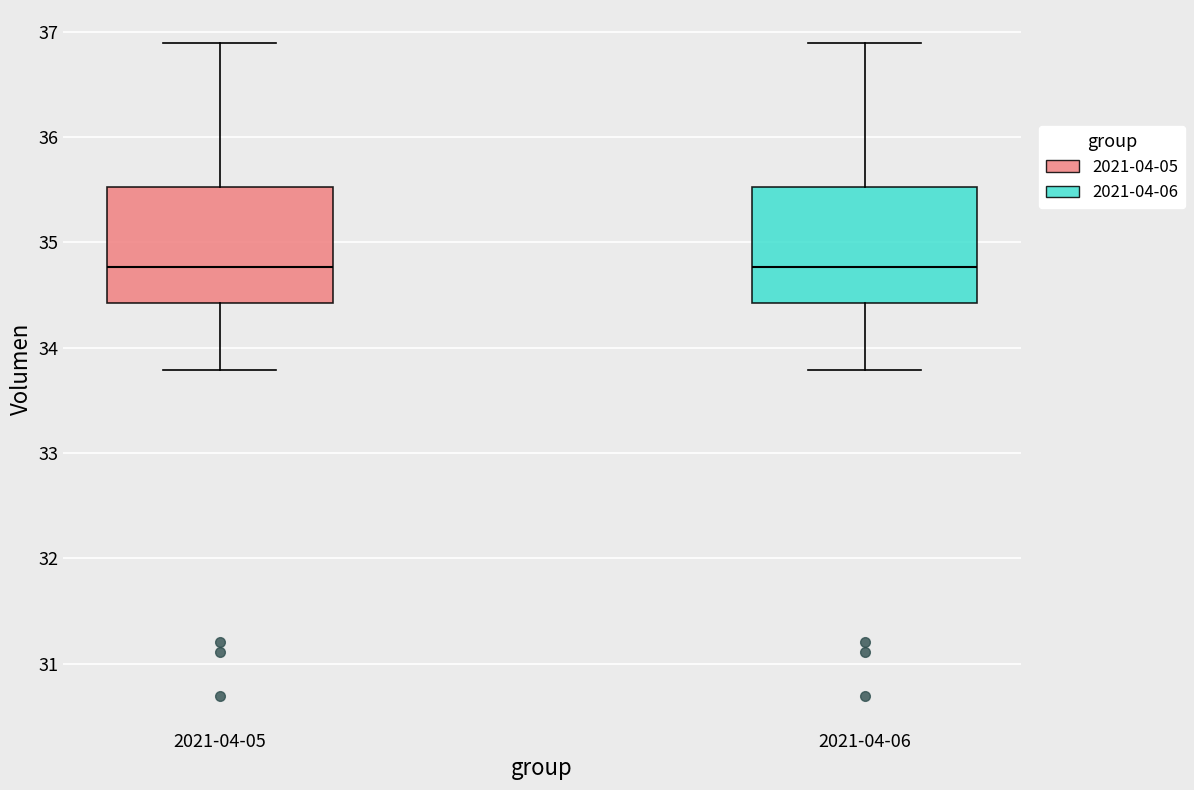

Reading left to right, transcribe this box plot: for each box, give where its median line is, the range the box spans, and where its two whiskers end, as read against the y-axis. The values are not printed on the chart, so give them approximately, as read against the axis.

2021-04-05: median 34.8, box 34.4 to 35.5, whiskers 33.8 to 36.9
2021-04-06: median 34.8, box 34.4 to 35.5, whiskers 33.8 to 36.9